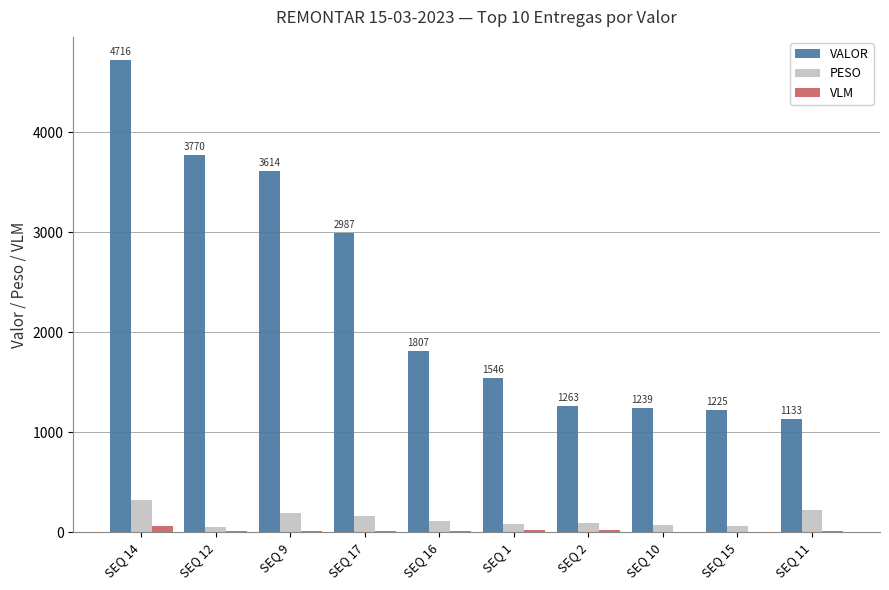

Which category has the highest value across all series?

SEQ 14